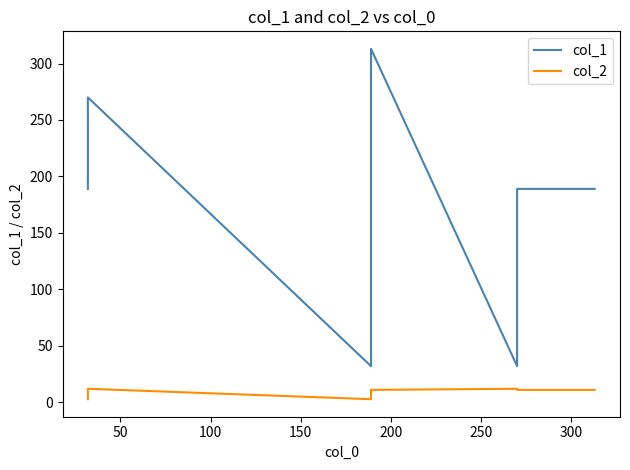

Which series changed the most between 150 and 200?

col_1